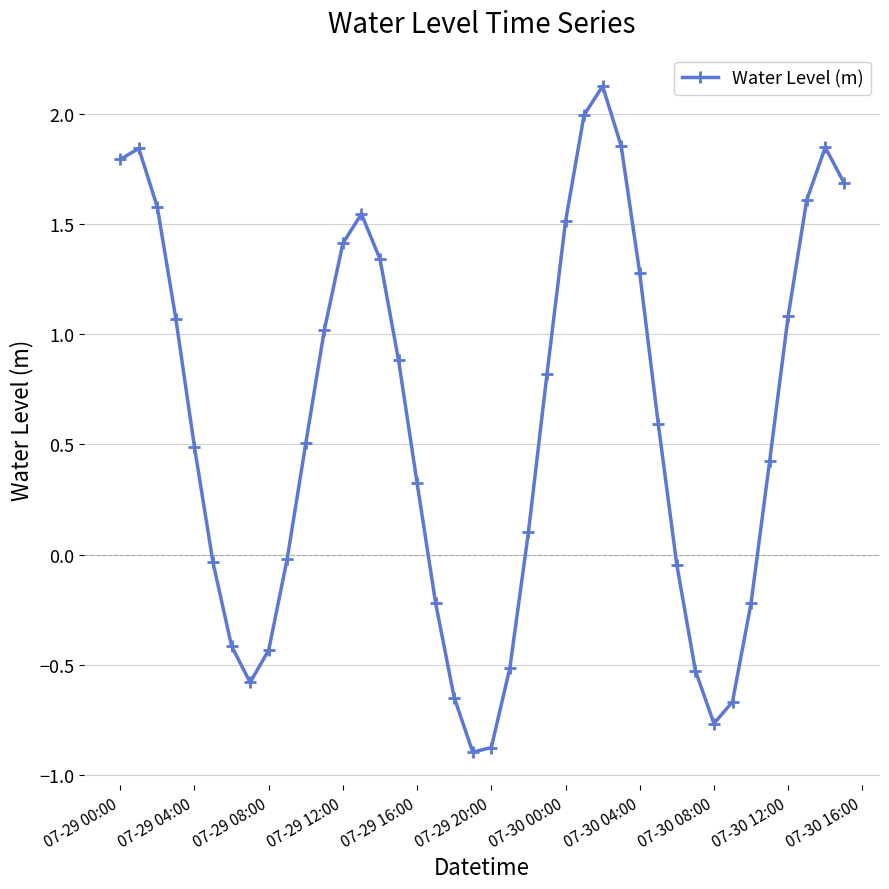

How many interior local valleys (lower than both neighbors) does the data have?

3